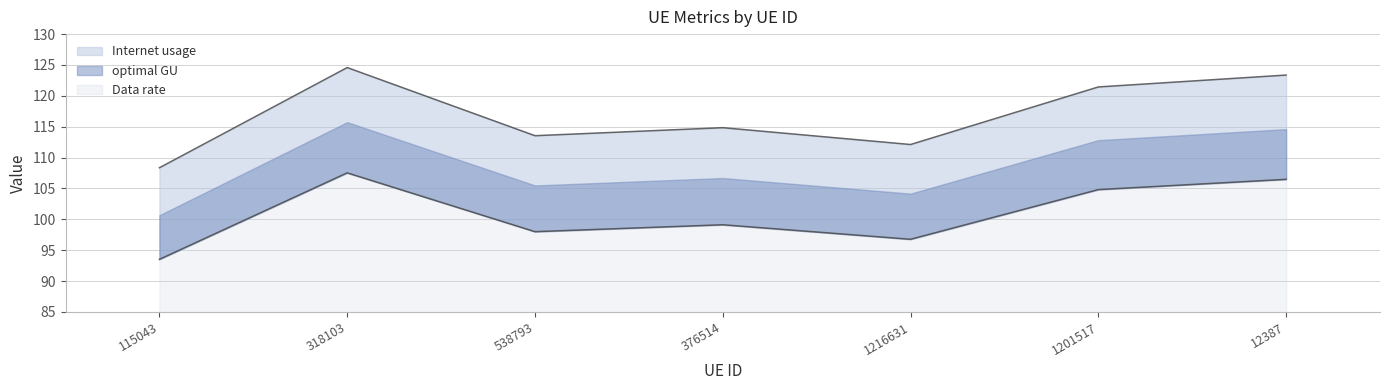

What is the difference between the highest and lowest values at 12387?

16.9